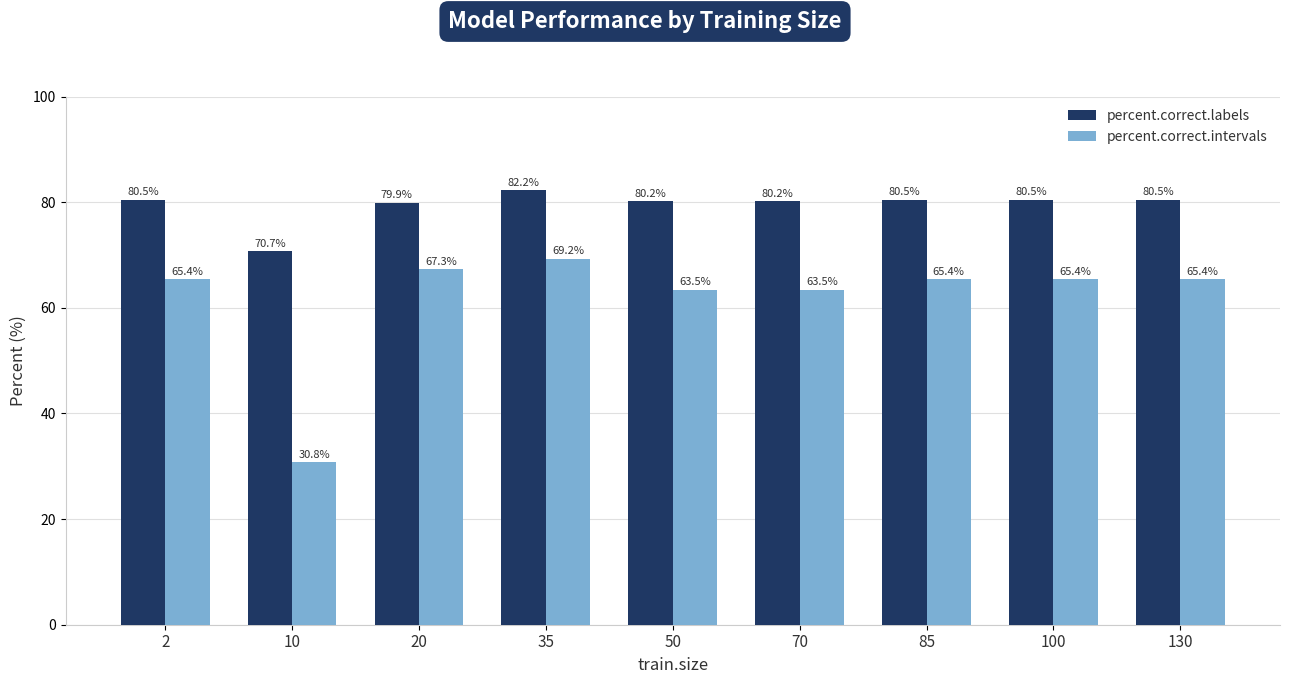

What is the lowest value of the percent.correct.intervals series?

30.8